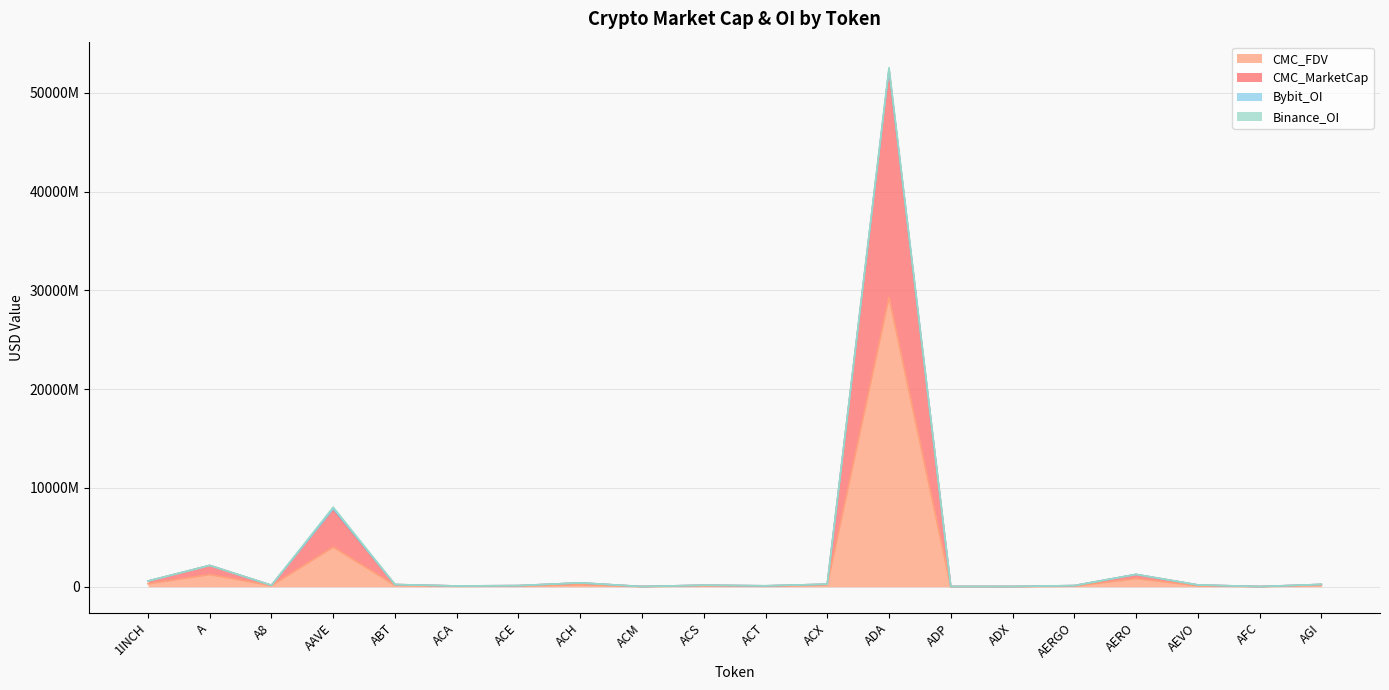

Which series changed the most between AAVE and ABT?

CMC_MarketCap